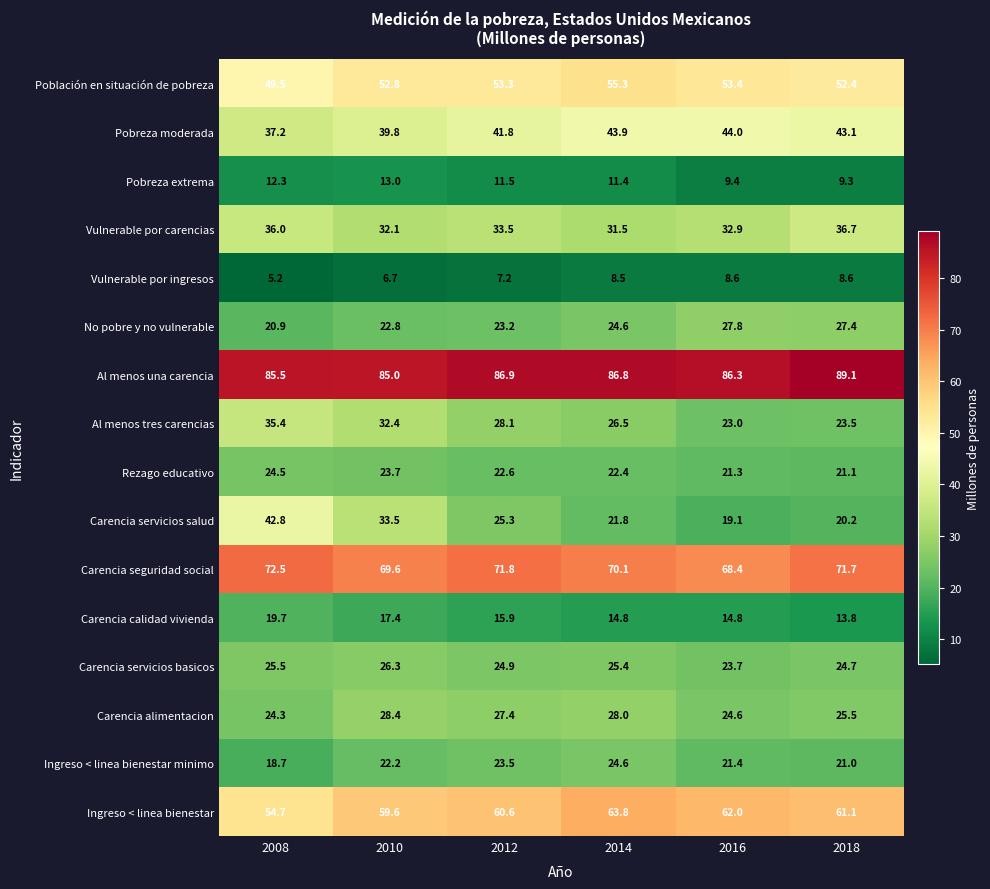

True or false: Al menos una carencia has a value of 29.4 at 2008.

False